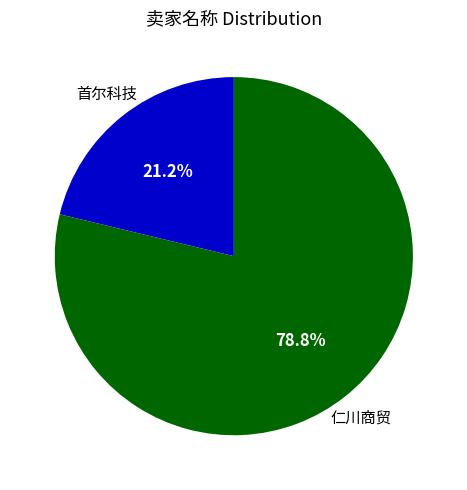

Is there any slice that represents more than half of the pie?

Yes